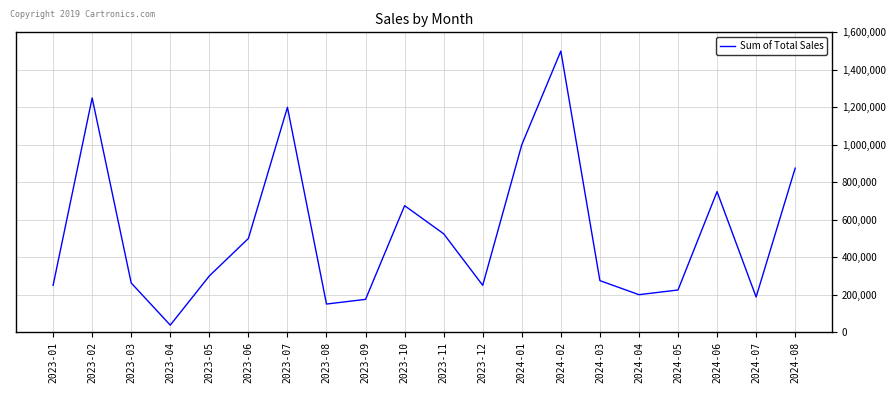

Between 2023-02 and 2023-06, which is larger?

2023-02